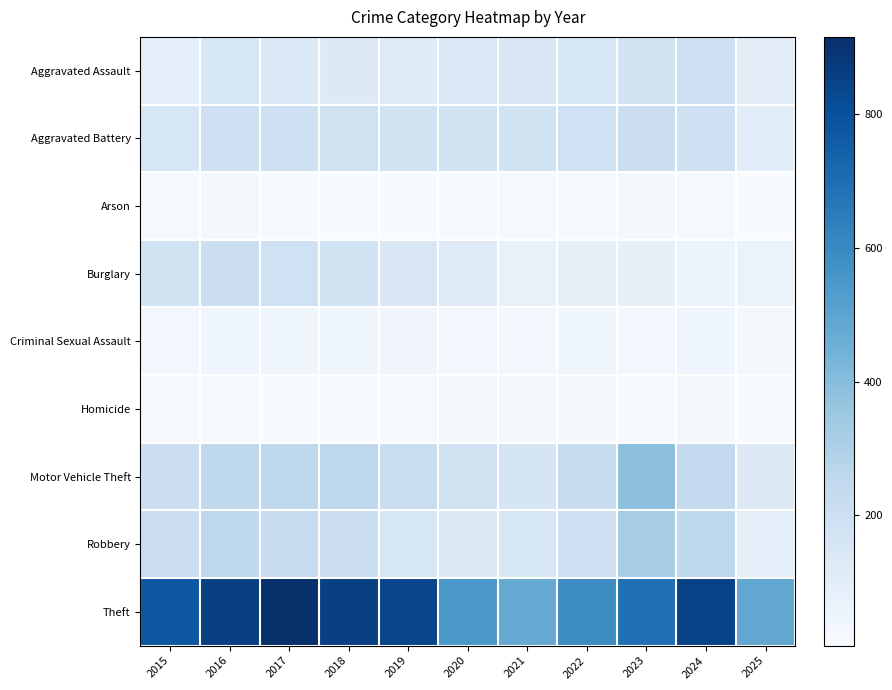

What is the smallest value displayed?

5